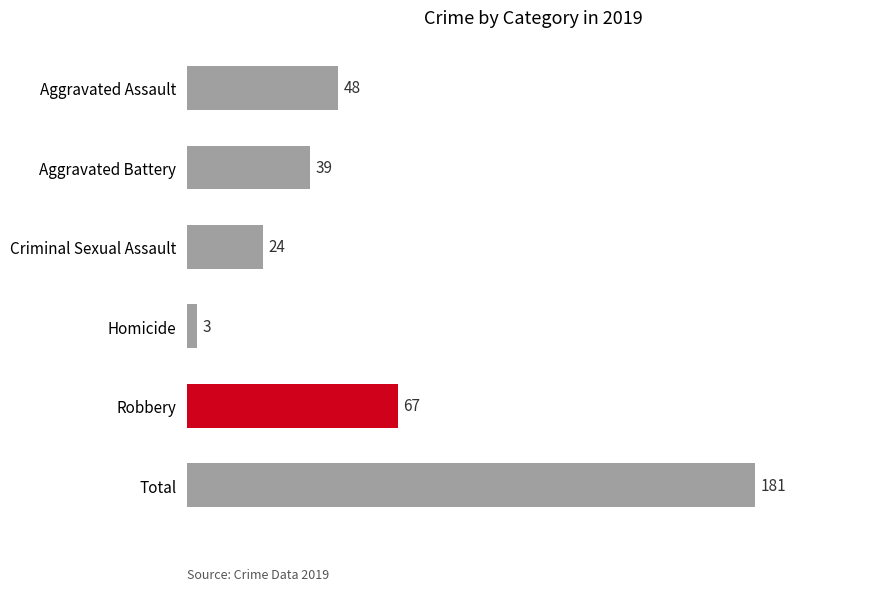

List the labels in order of value, largest first.

Total, Robbery, Aggravated Assault, Aggravated Battery, Criminal Sexual Assault, Homicide